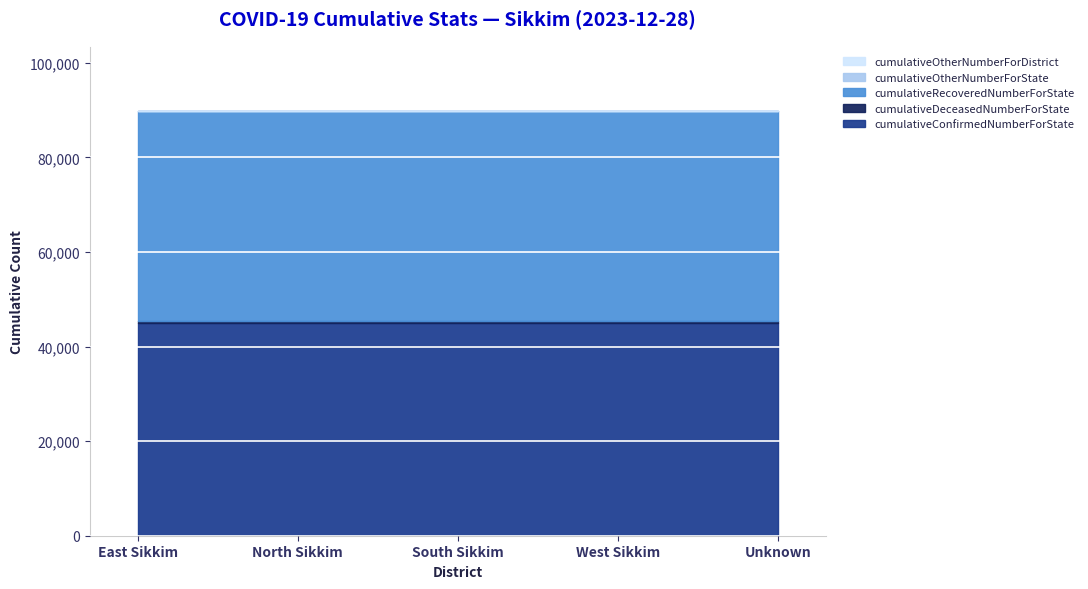

Which series has the largest total across all categories?

cumulativeConfirmedNumberForState